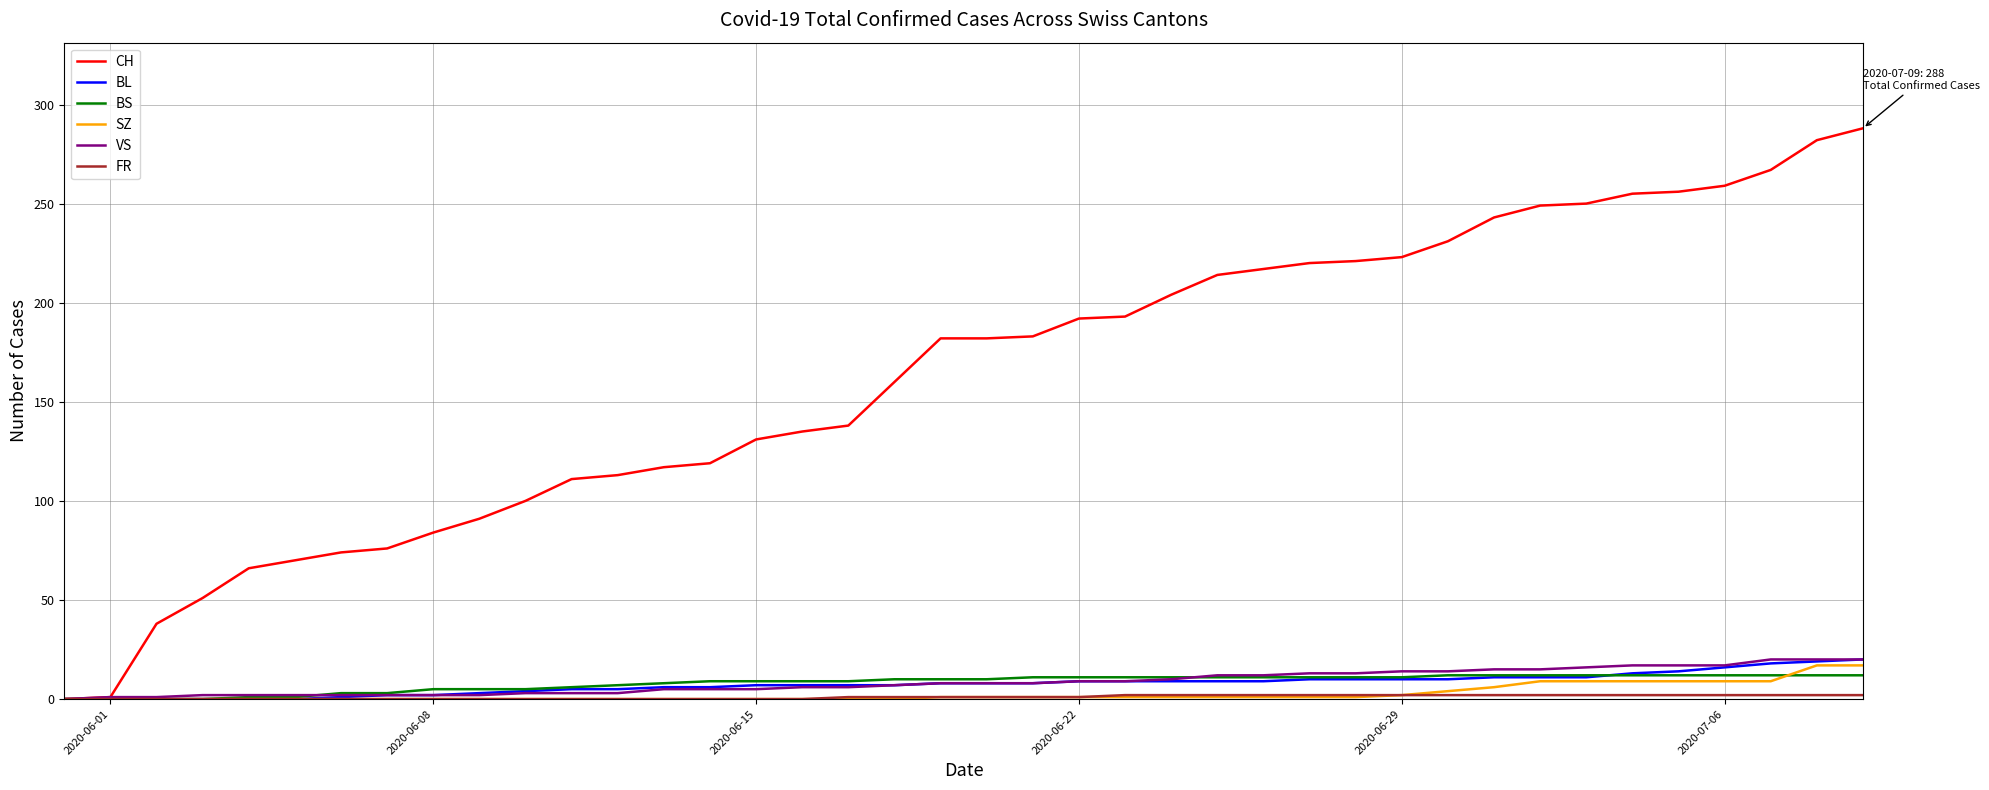

Which series has the largest range (max minus min)?

CH